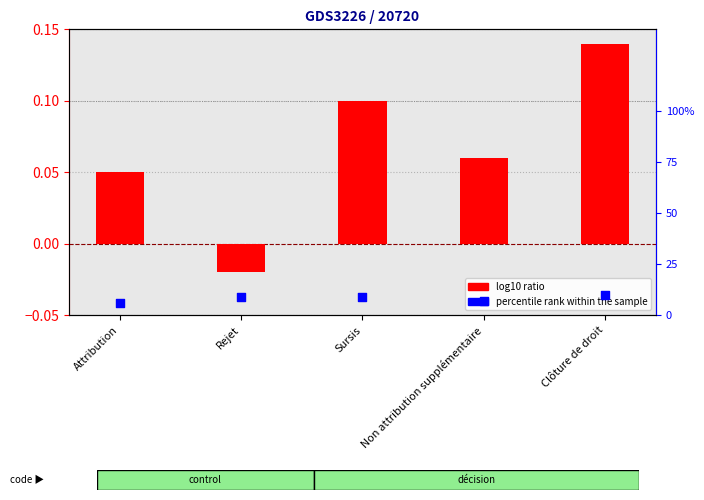

What are all the series names shown in the legend?

log10 ratio, percentile rank within the sample